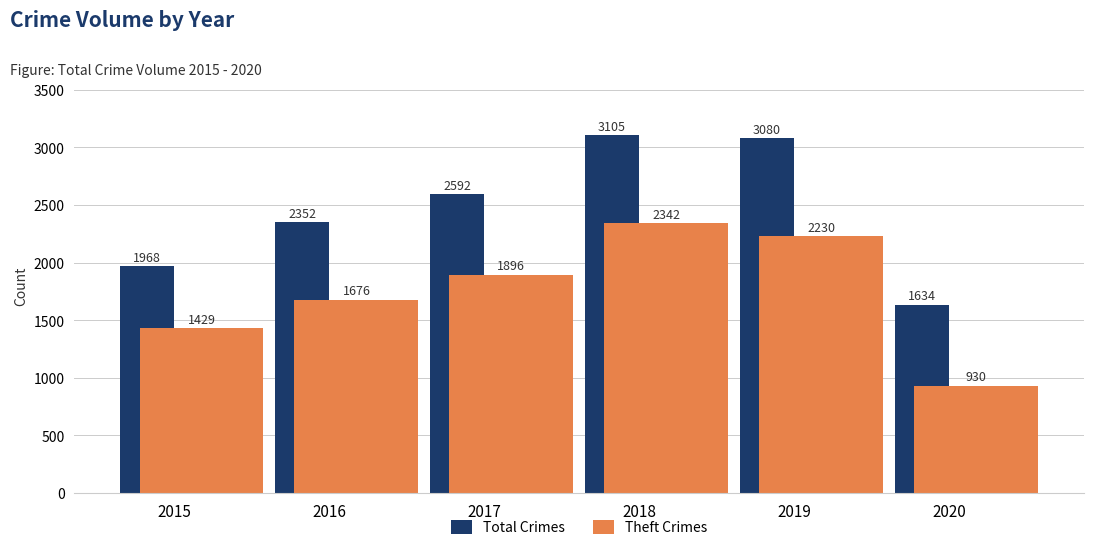

How many bars are there in each group?

2